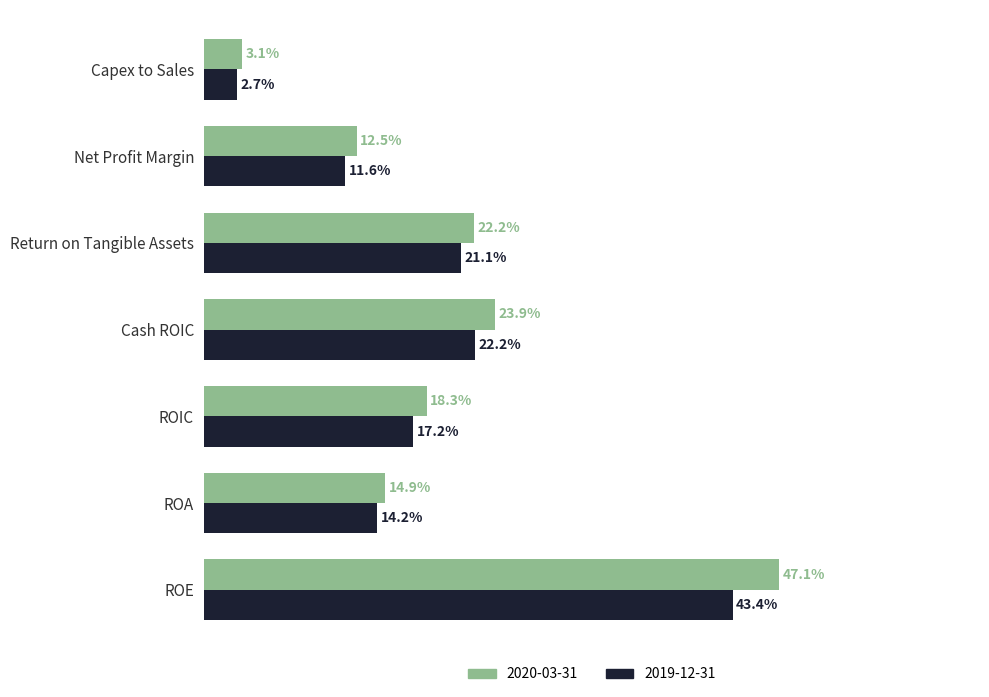

What are all the series names shown in the legend?

2020-03-31, 2019-12-31